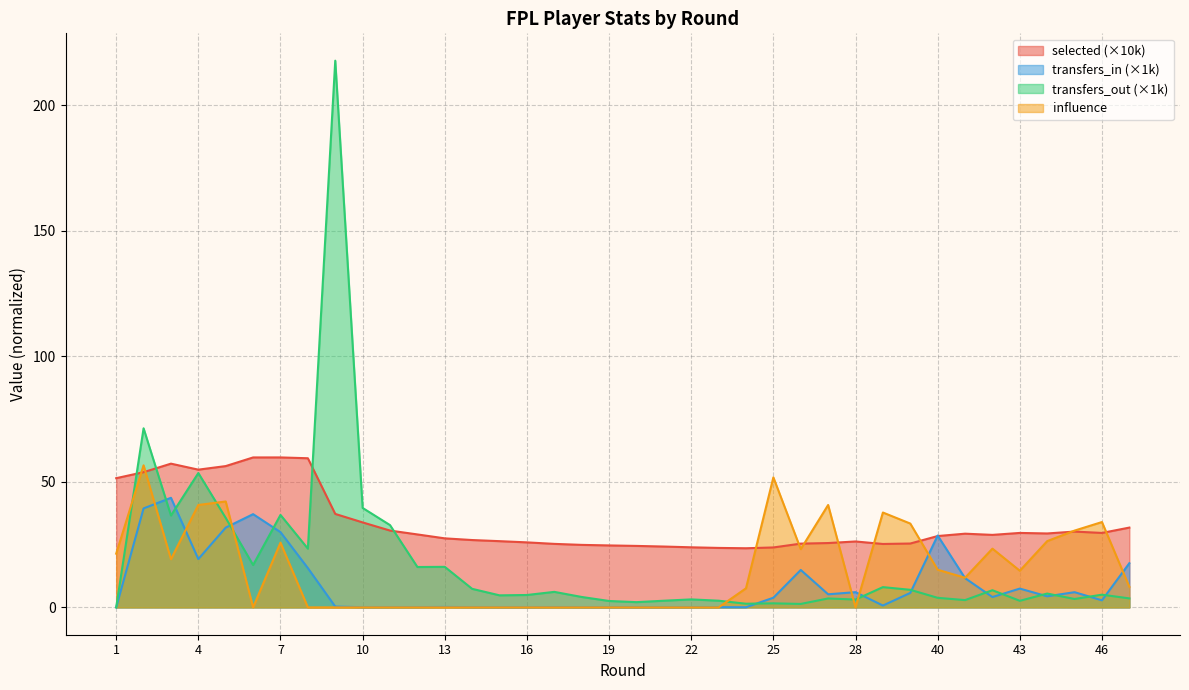

At which label does influence reach its minimum?

6